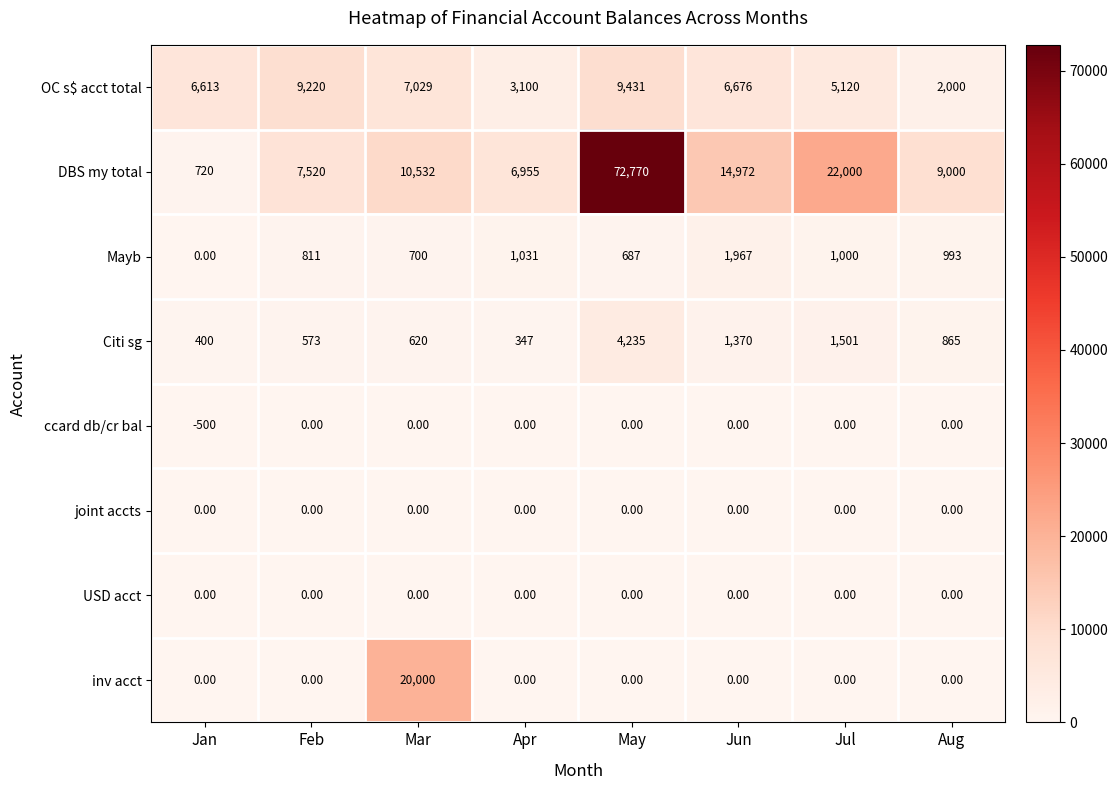

What is the sum of the Citi sg values at Feb and Apr?

920